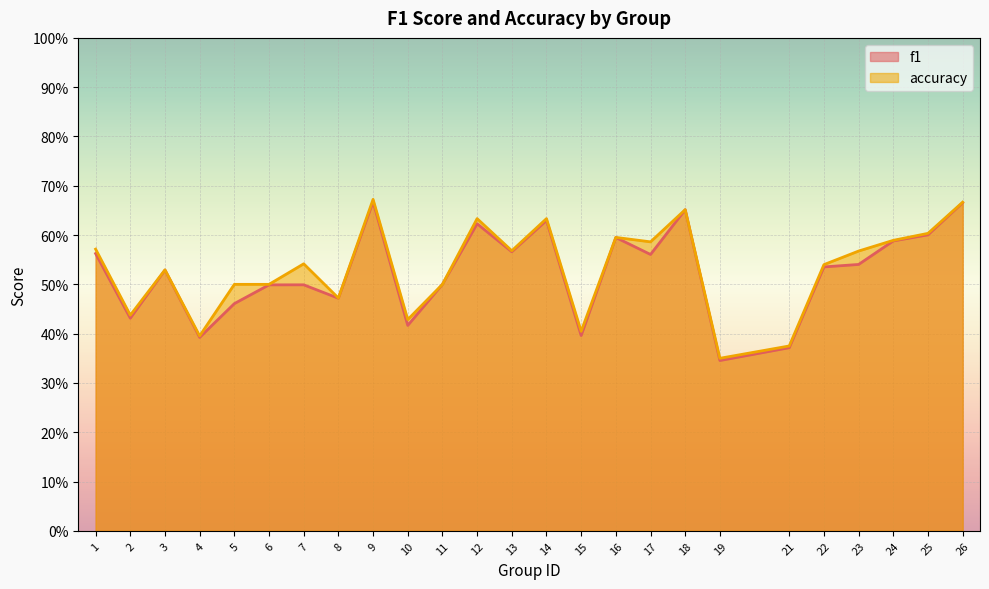

What is the sum of the f1 values at 18 and 11?

1.2